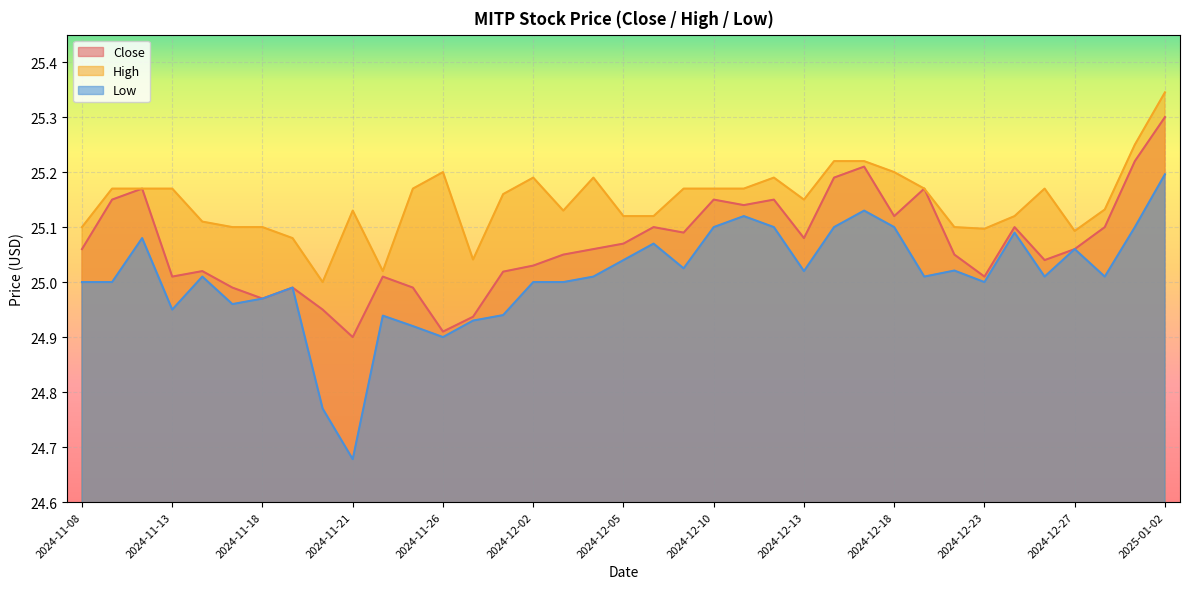

Which series has the widest spread of values?

Low